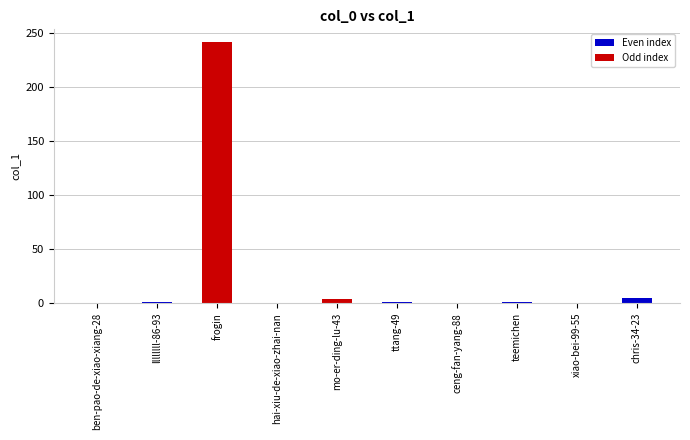

The chart shows a value of -133 at ceng-fan-yang-88. True or false?

False